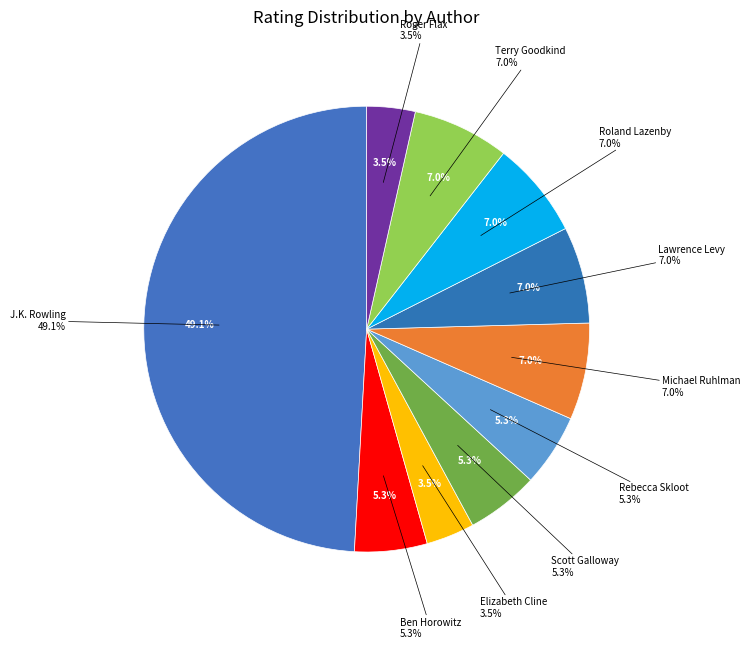

True or false: Roger Flax accounts for 1% of the total.

False